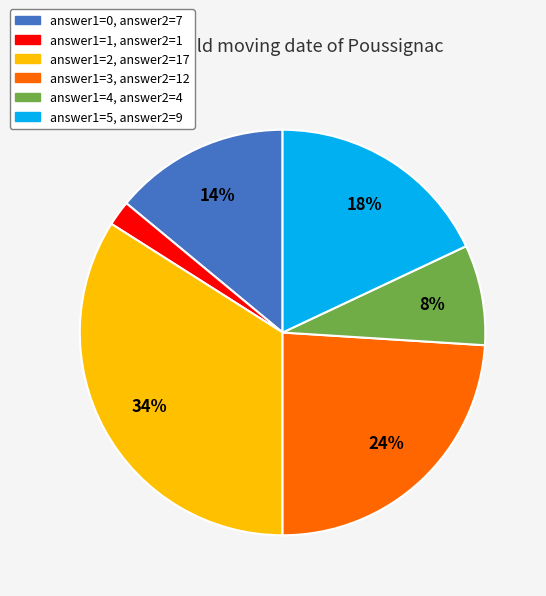

Is there any slice that represents more than half of the pie?

No